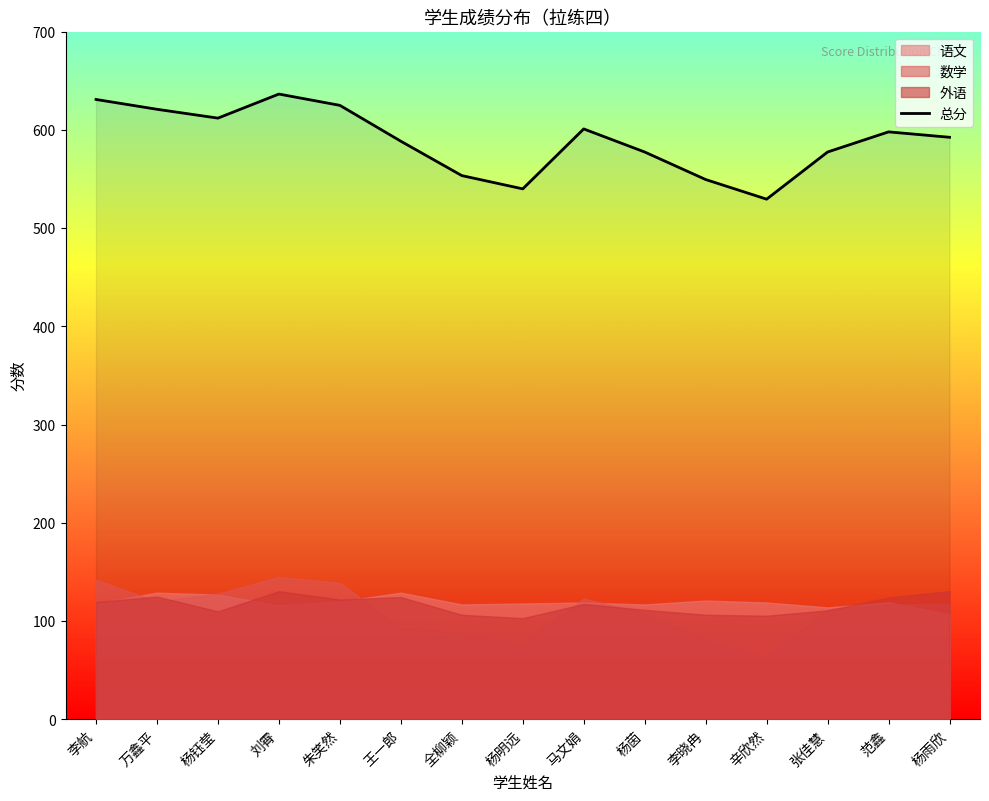

What is the label of the 15th point from the right?

李航